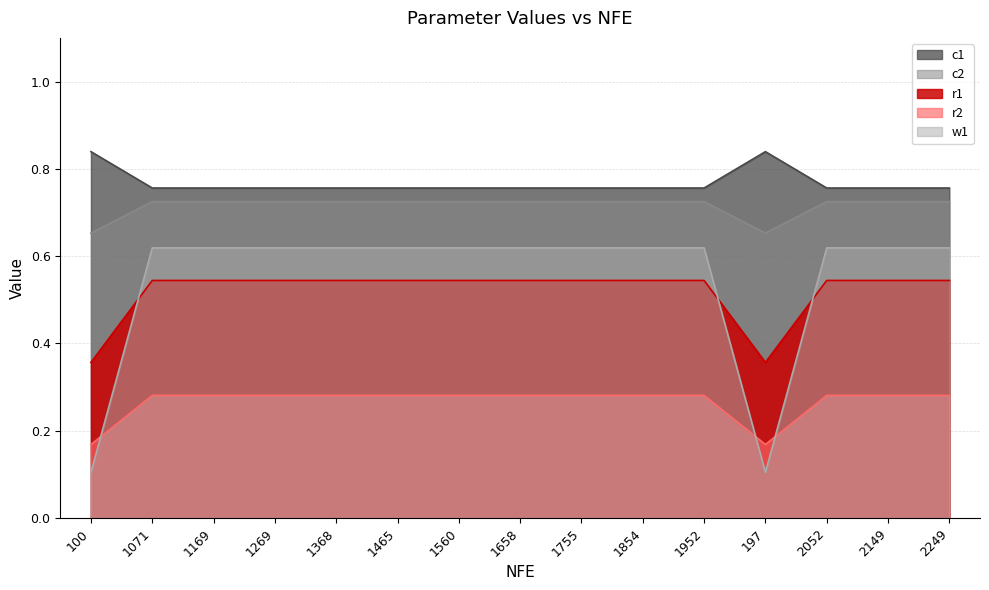

What is the difference between the highest and lowest values at 1560?

0.5